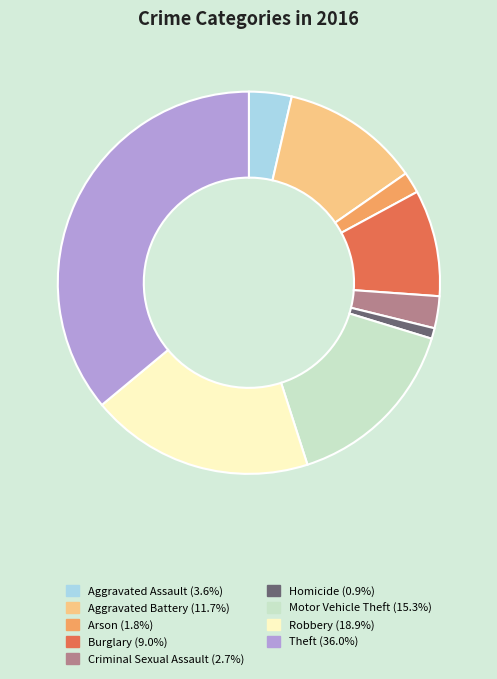

How many segments does this pie chart have?

9